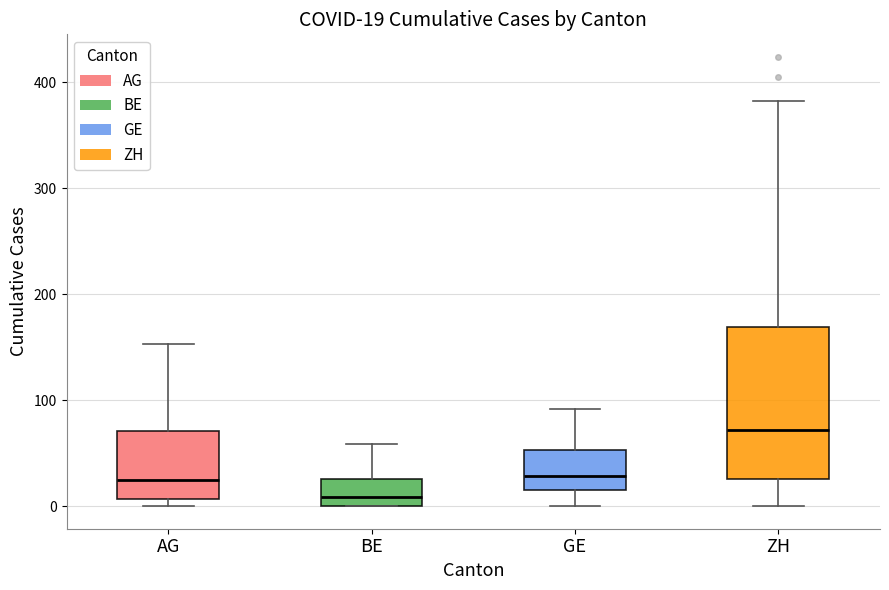

Comparing the boxes themselves (not the whiskers), which one is the tallest?

ZH